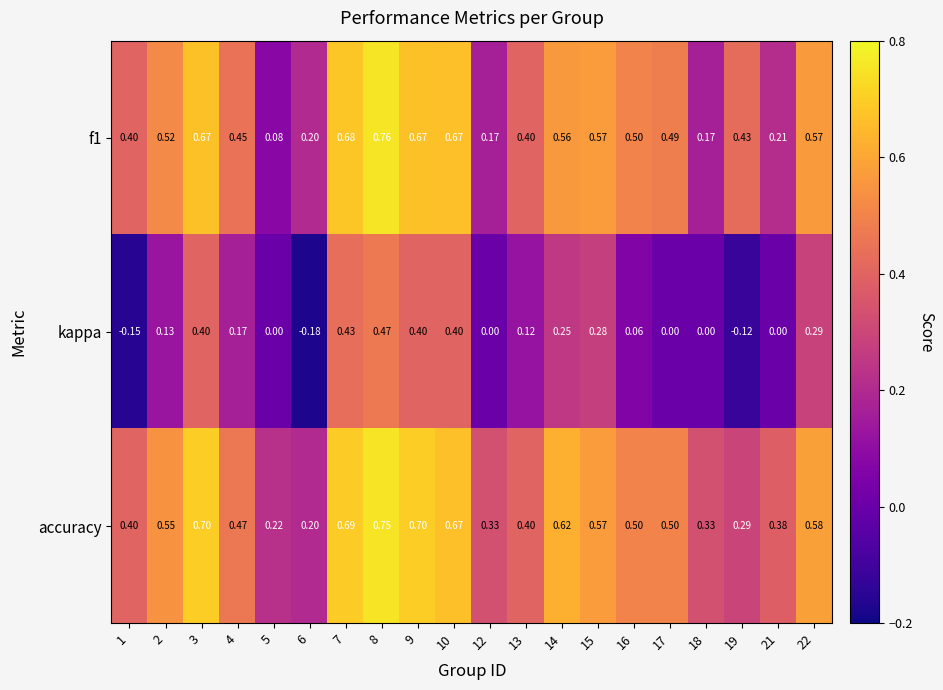

Which series has the largest total across all categories?

accuracy